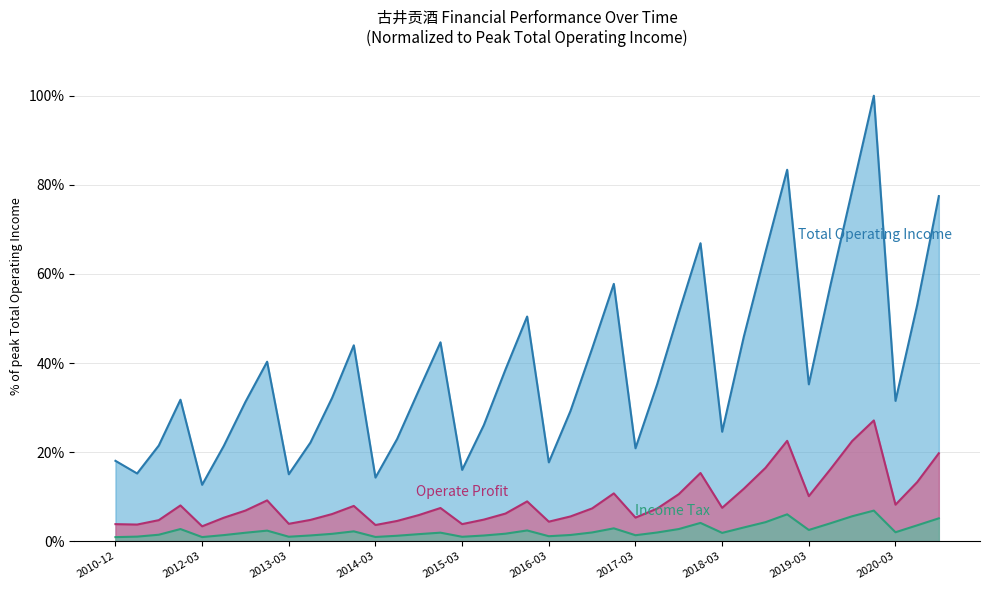

At which category is the sum across all series the highest?

2019-12-31